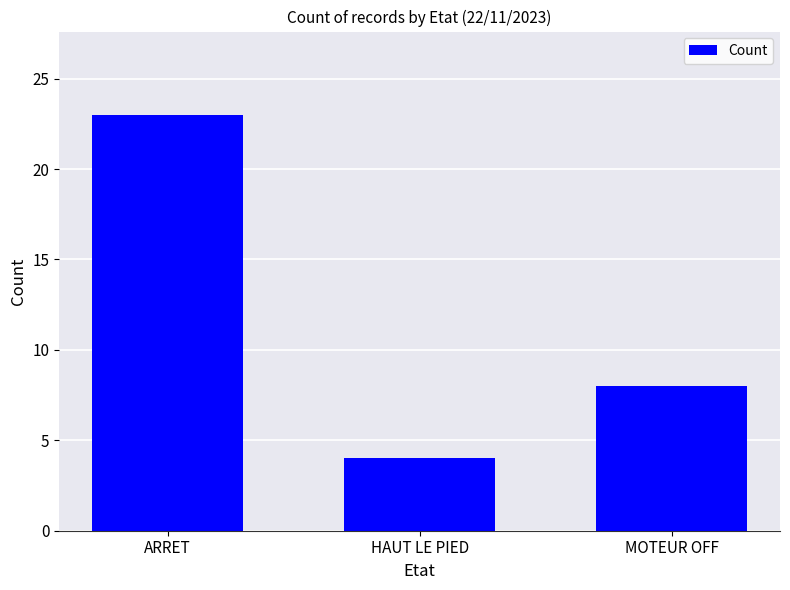

The chart shows a value of 4 at HAUT LE PIED. True or false?

True